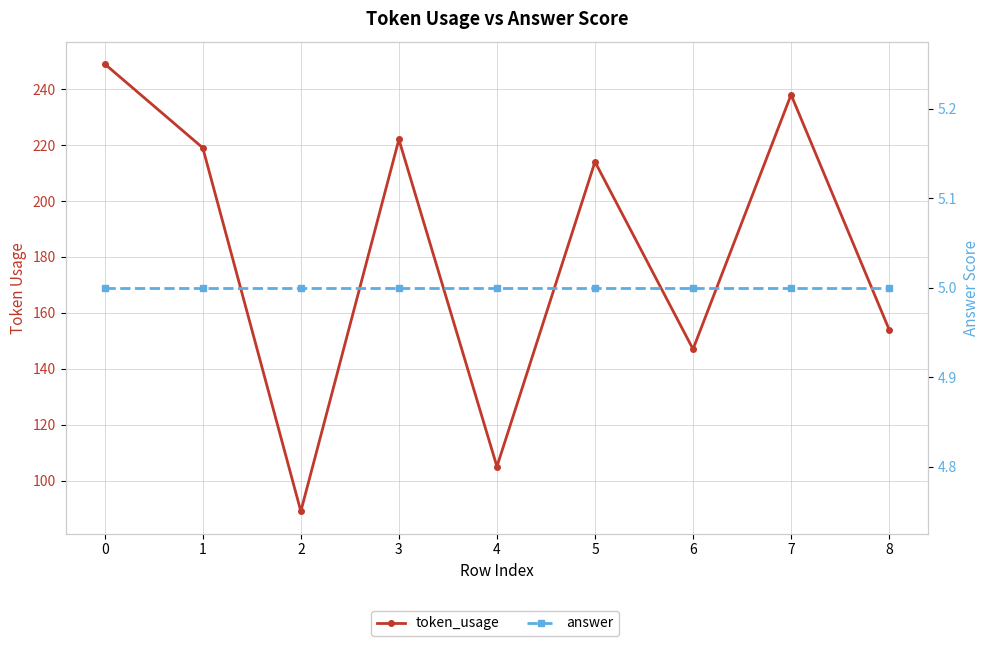

Which series changed the most between 5 and 7?

token_usage